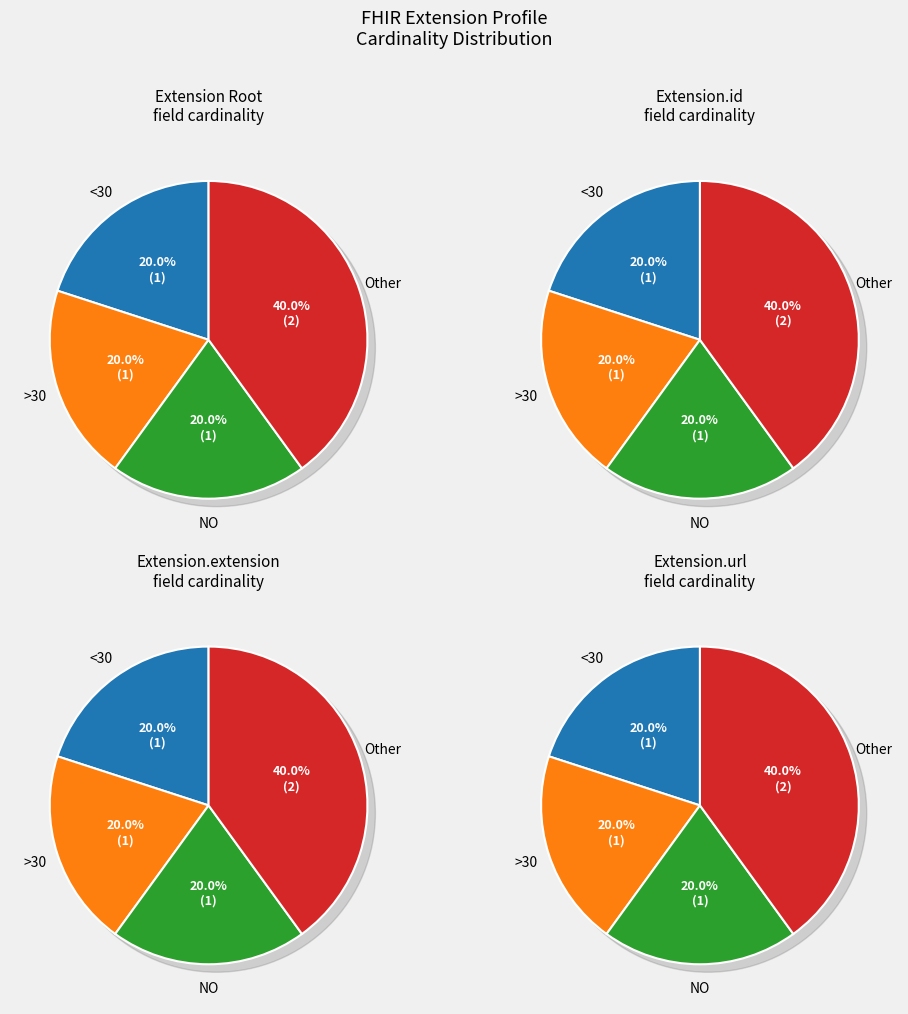

How many slices are in this pie chart?

4